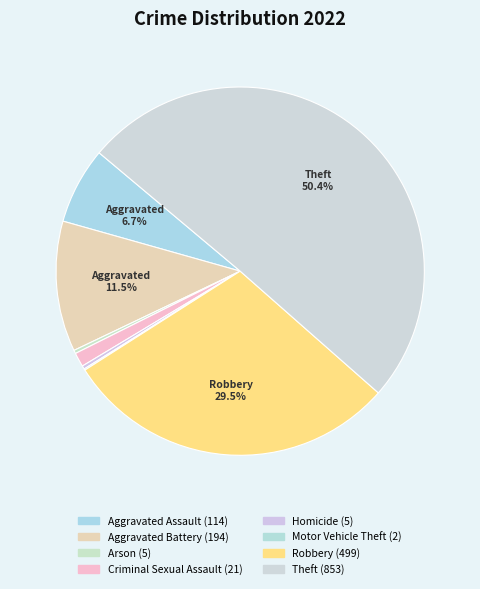

What is the largest slice in the pie chart?

Theft